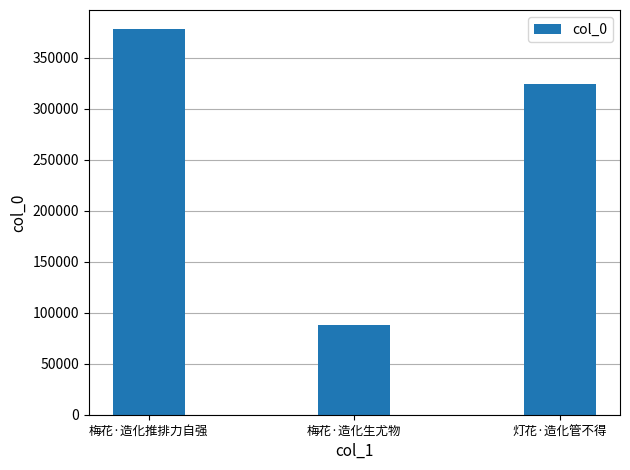

Which category has the highest value across all series?

梅花·造化推排力自强